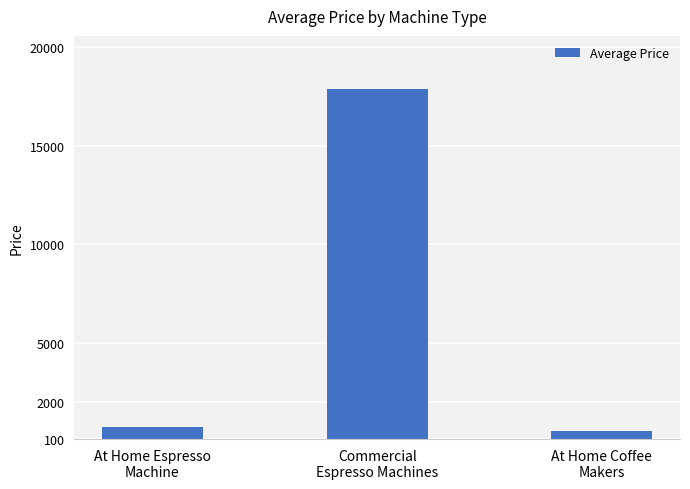

What is the value of the 1st bar from the left?

699